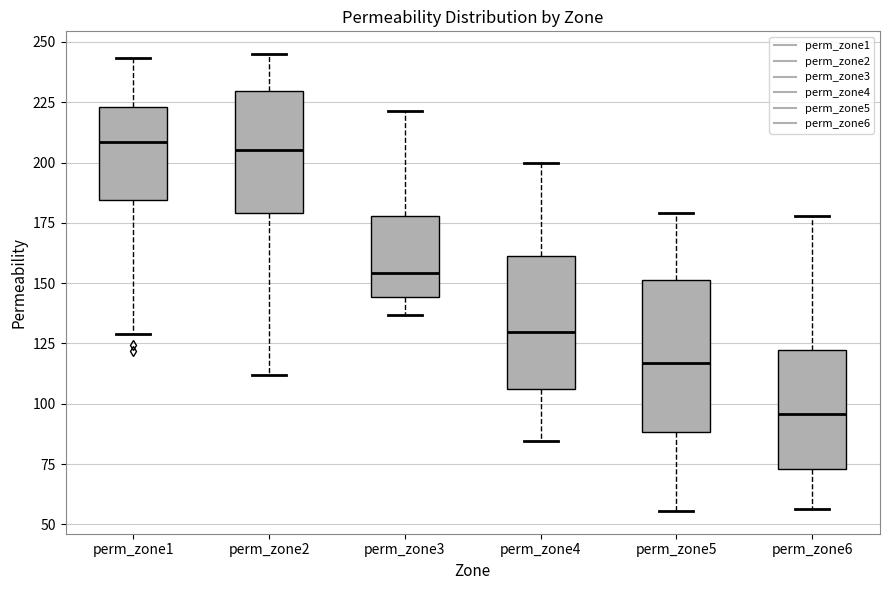

Reading left to right, transcribe this box plot: for each box, give where its median line is, the range the box spans, and where its two whiskers end, as read against the y-axis. The values are not printed on the chart, so give them approximately, as read against the axis.

perm_zone1: median 210, box 185 to 225, whiskers 130 to 245
perm_zone2: median 205, box 180 to 230, whiskers 110 to 245
perm_zone3: median 155, box 145 to 180, whiskers 135 to 220
perm_zone4: median 130, box 105 to 160, whiskers 85 to 200
perm_zone5: median 115, box 90 to 150, whiskers 55 to 180
perm_zone6: median 95, box 75 to 120, whiskers 55 to 180